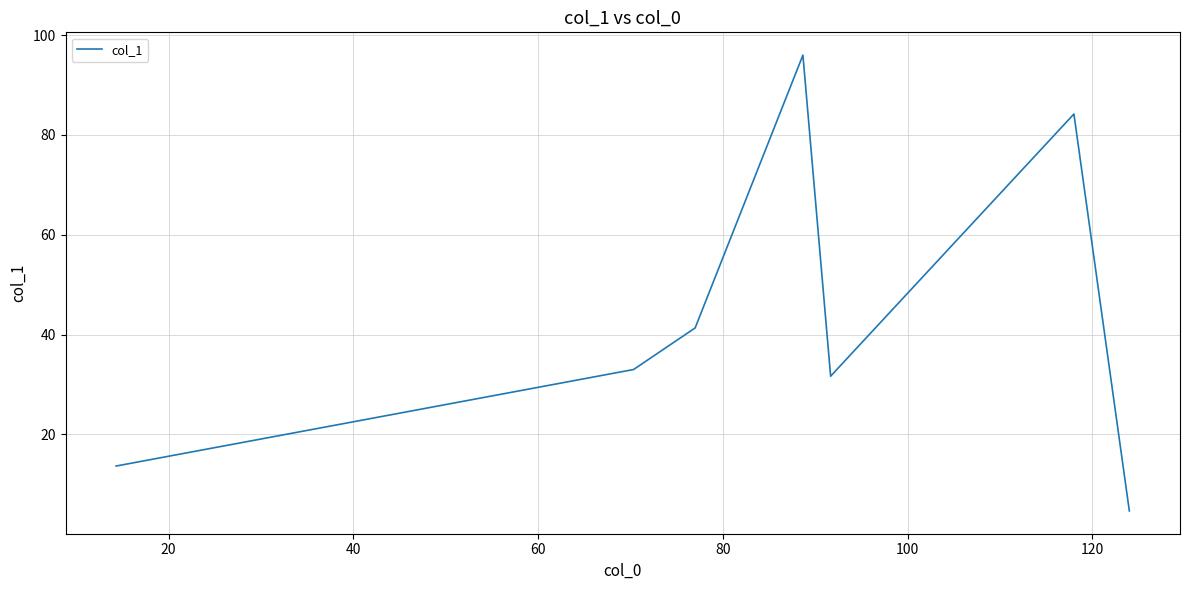

What is the smallest value displayed?

4.7